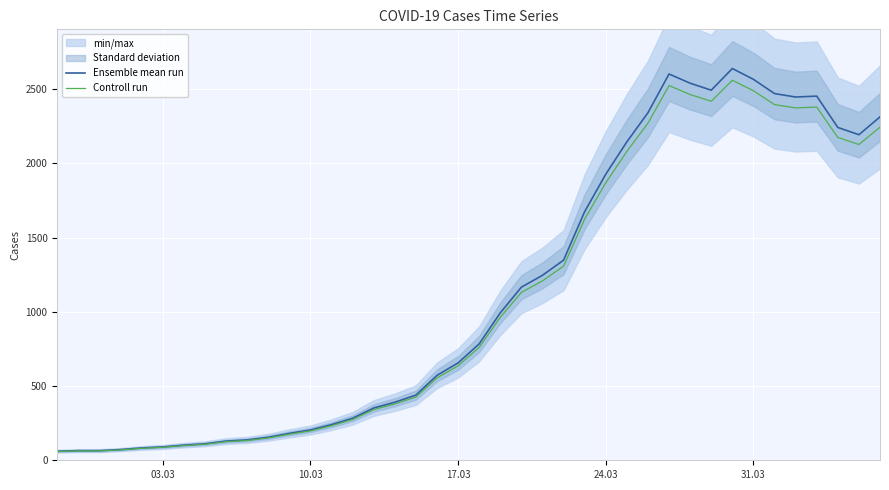

True or false: Controll run and Ensemble mean run cross at least once.

False